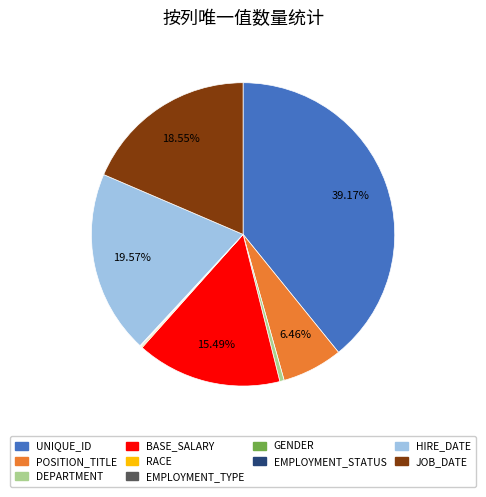

Is it true that DEPARTMENT is 0% of the pie?

True